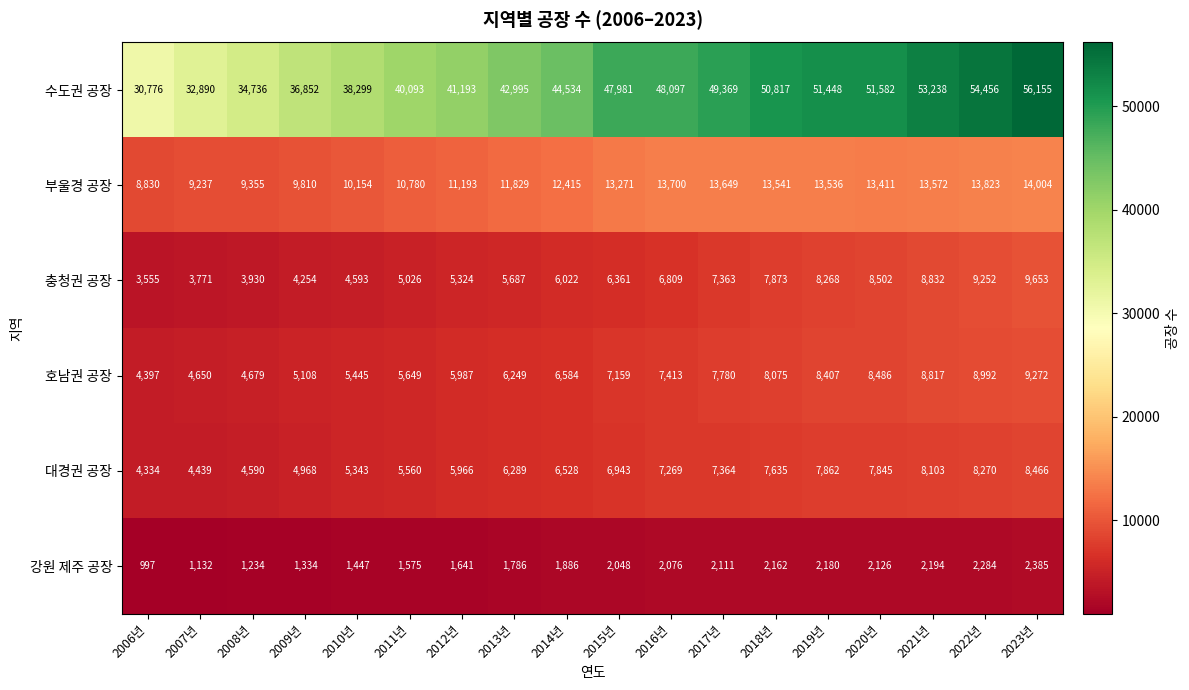

The 부울경 공장 series shows 12415 at 2014년. True or false?

True